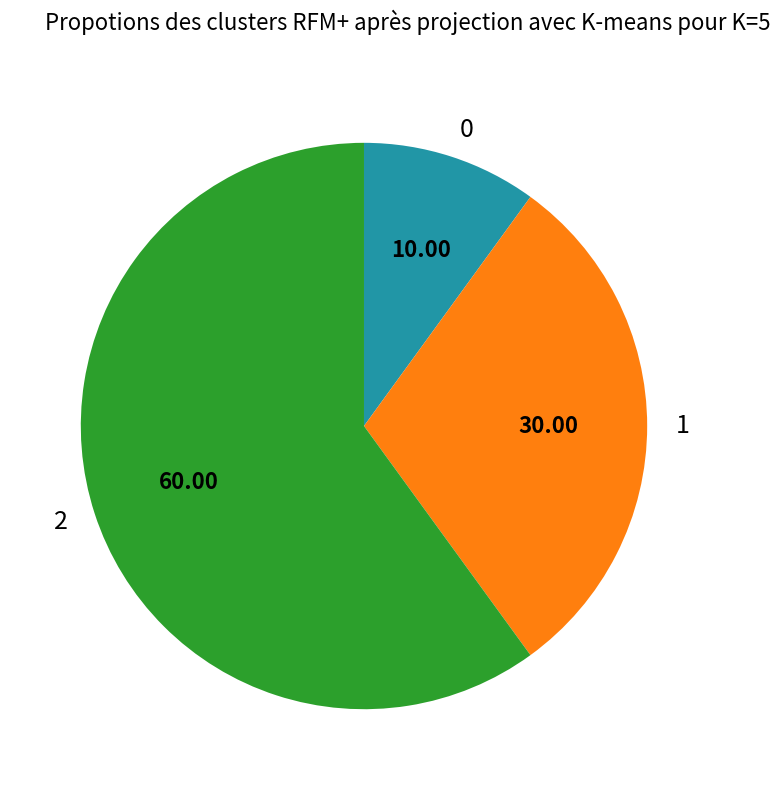

Rank the categories by value from lowest to highest.

0, 1, 2